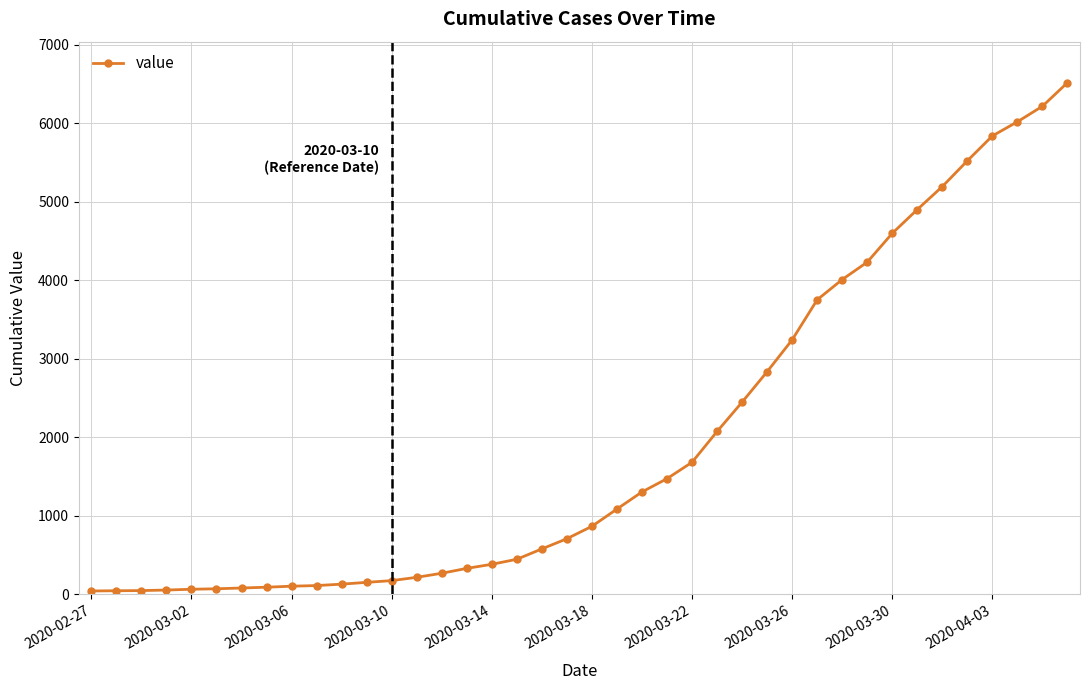

What is the sum of all values?

77950